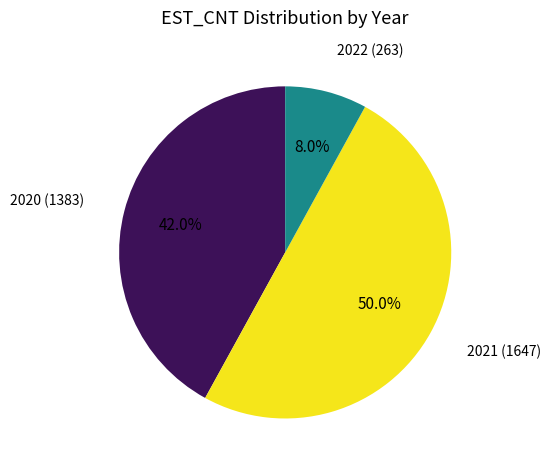

Which category has the biggest portion of the pie?

2021